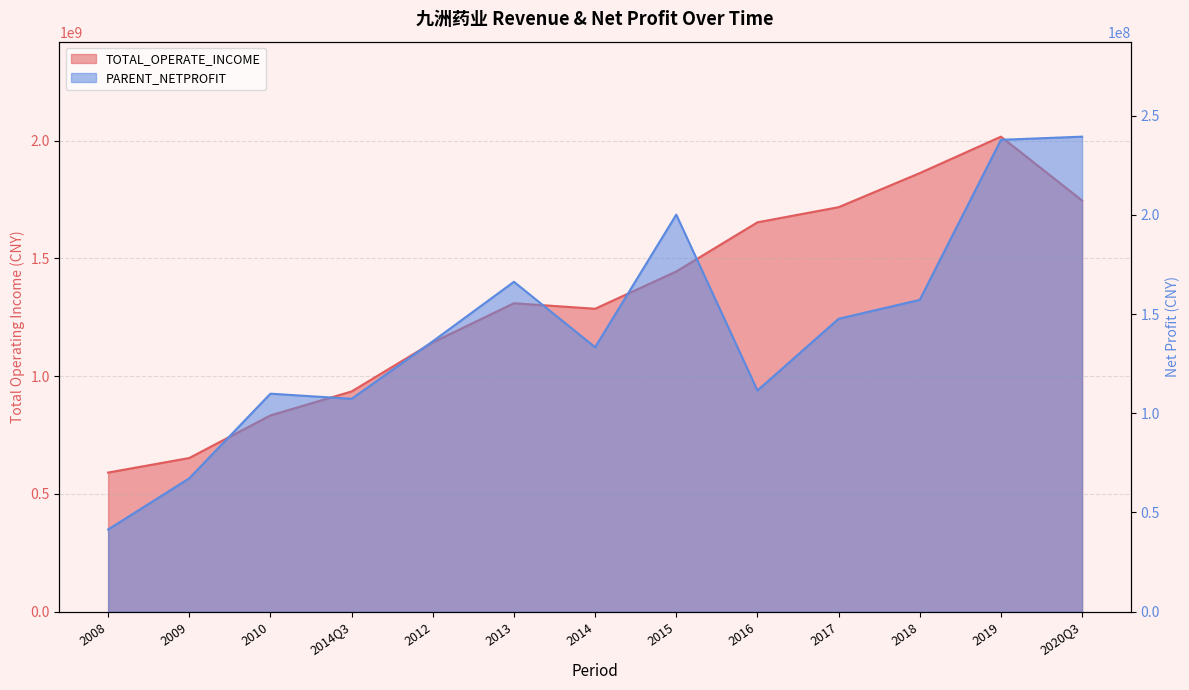

At which label does TOTAL_OPERATE_INCOME first exceed 1309584204?

2013